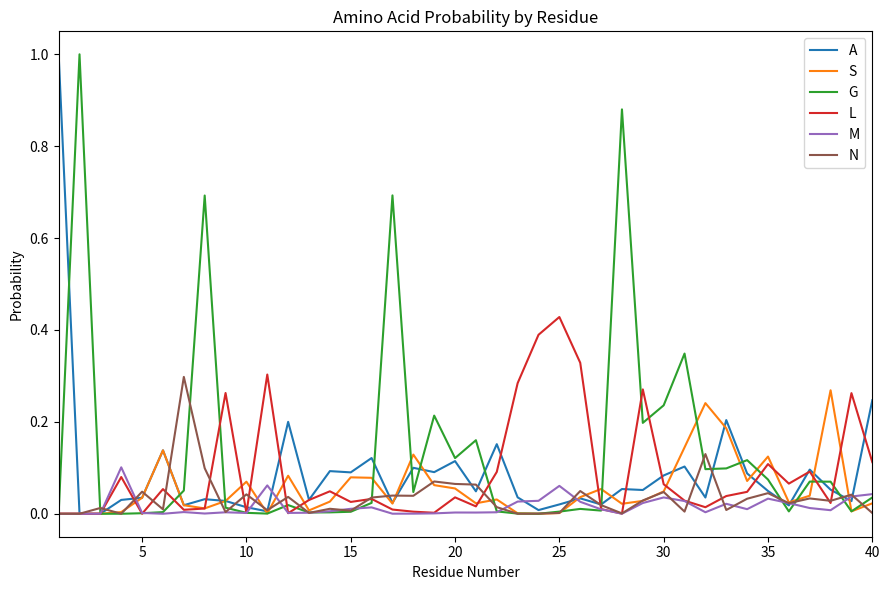

How many distinct data groups are displayed?

6